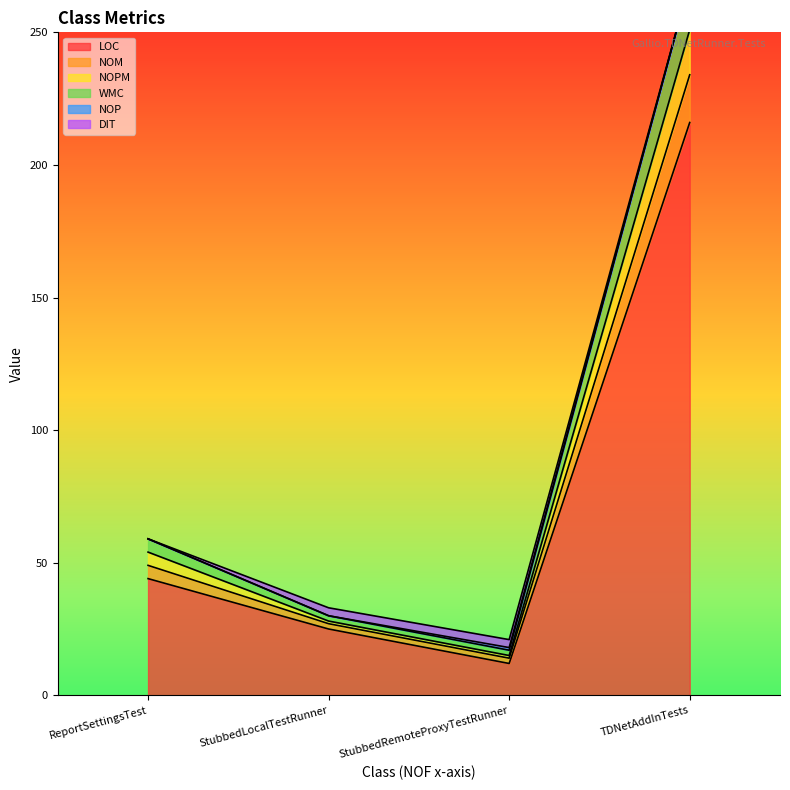

At which label does NOM first exceed 59?

TDNetAddInTests